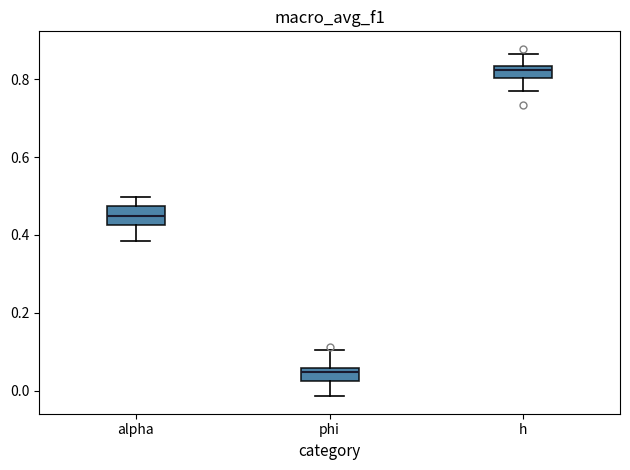

Reading left to right, read every box against the y-axis: the position of its median line, the range the box covers, and the ends of its whiskers. The values are not printed on the chart, so give them approximately, as read against the axis.

alpha: median 0.44, box 0.42 to 0.48, whiskers 0.38 to 0.50
phi: median 0.04, box 0.02 to 0.06, whiskers -0.02 to 0.10
h: median 0.82, box 0.80 to 0.84, whiskers 0.76 to 0.86